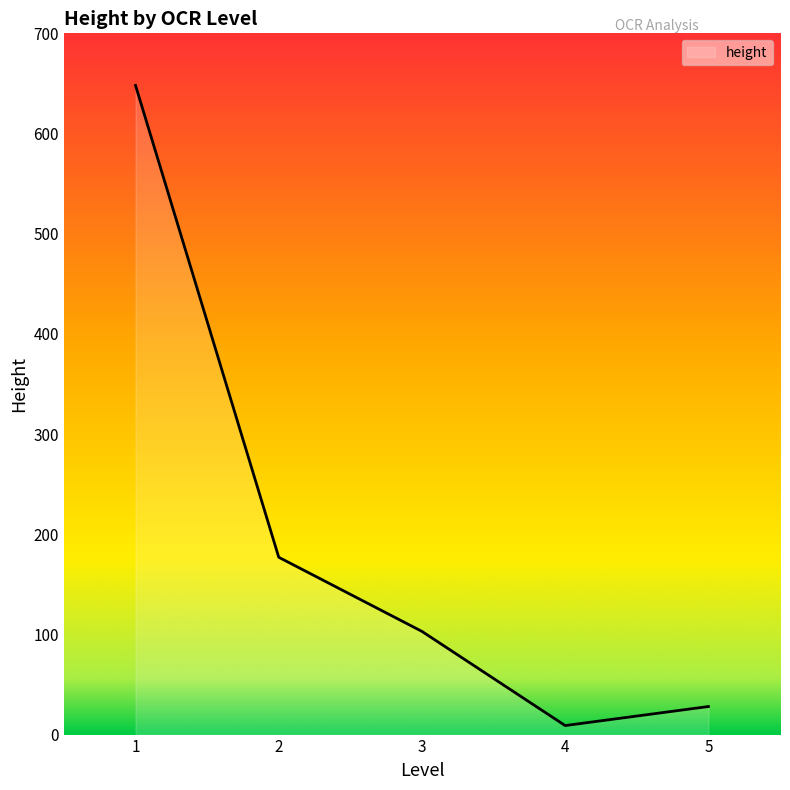

Rank the categories by value from lowest to highest.

4, 5, 3, 2, 1